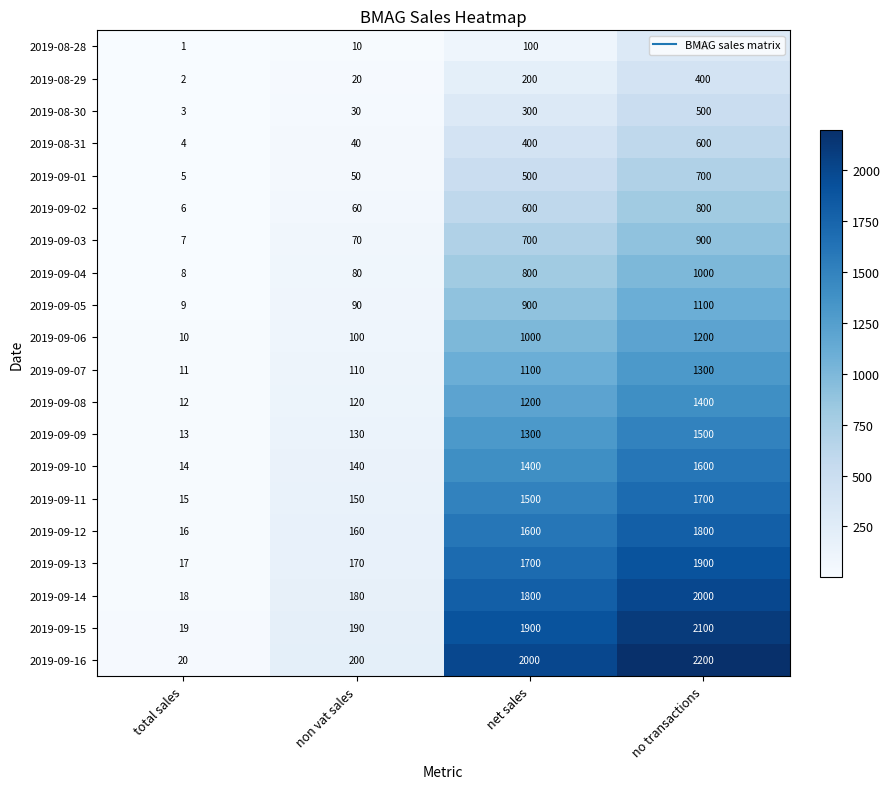

What is the minimum value shown in the chart?

1